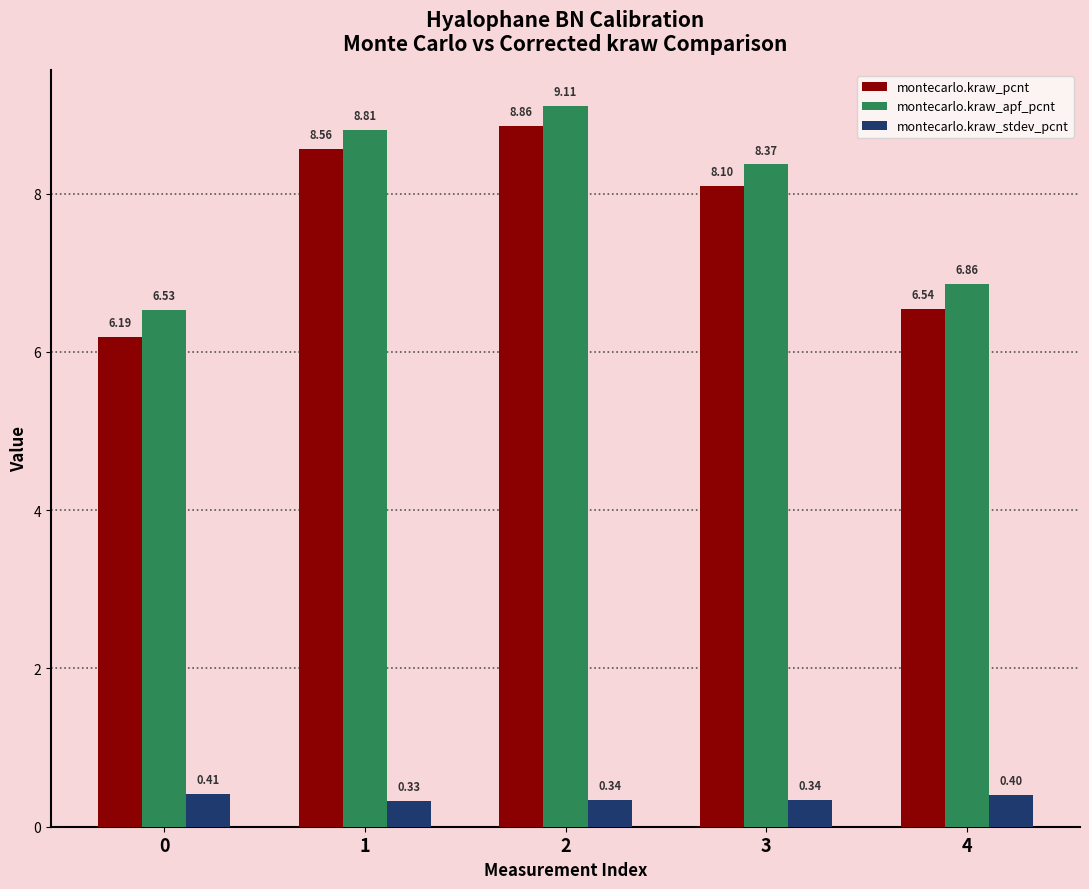

What is the sum of the montecarlo.kraw_pcnt values at 2 and 4?

15.4